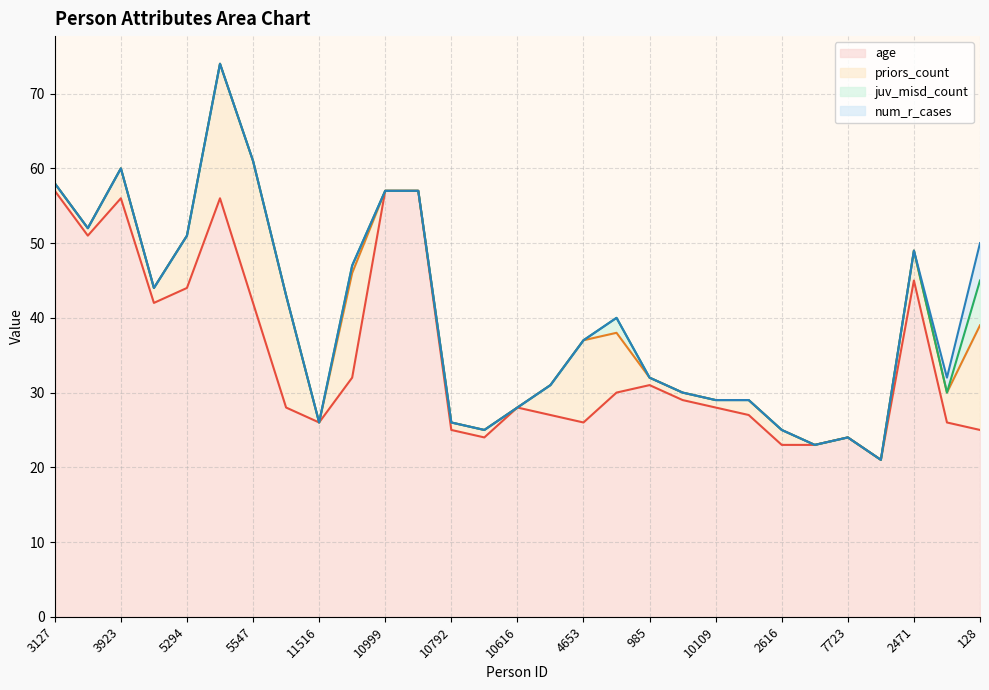

True or false: age and juv_misd_count cross at least once.

False